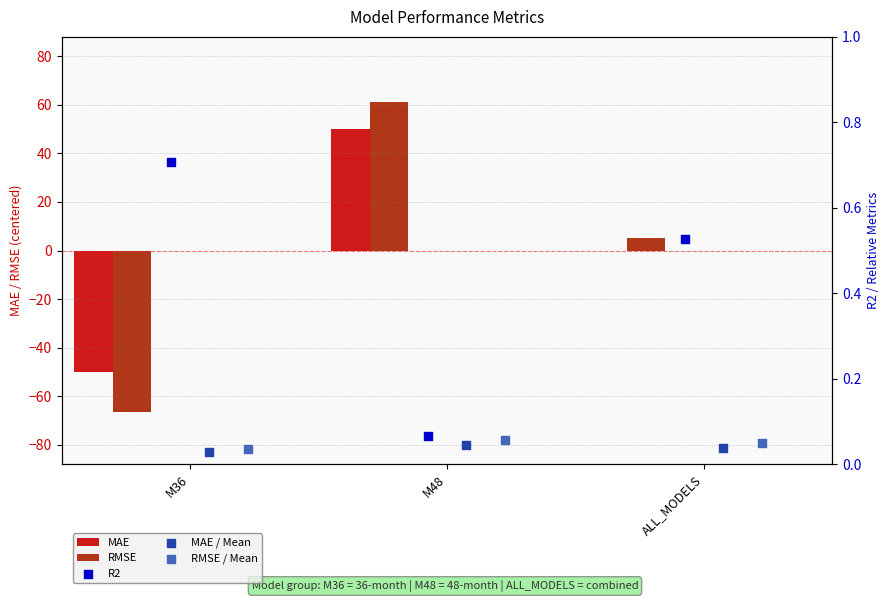

Is the value of MAE / Mean at M36 greater than the value of R2 at ALL_MODELS?

No